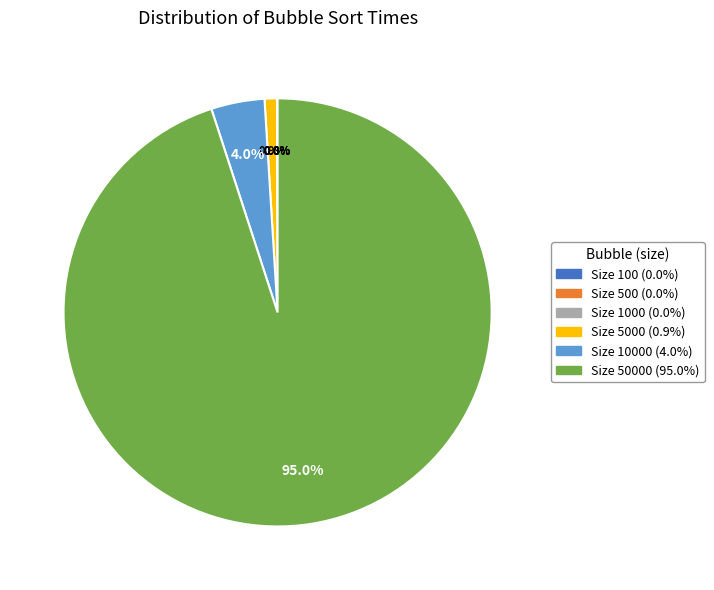

Rank the categories by value from highest to lowest.

50000, 10000, 5000, 1000, 500, 100